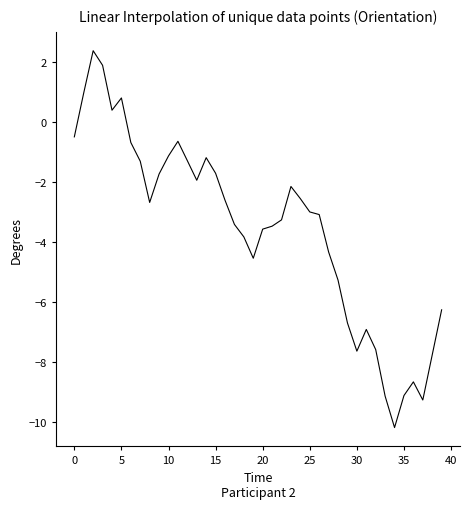

What is the maximum value shown in the chart?

2.4